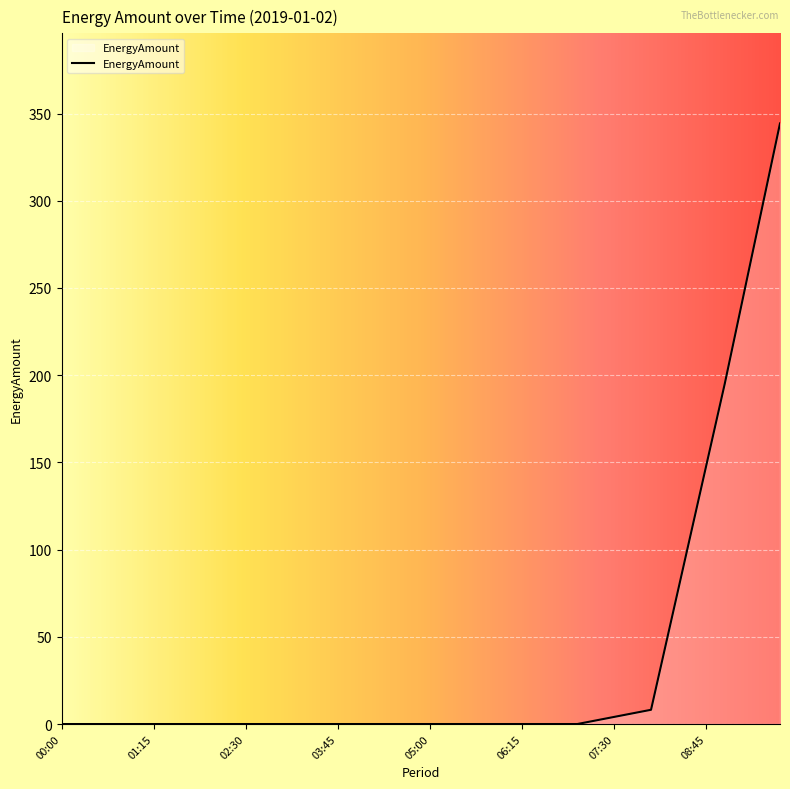

What is the difference between the maximum and minimum values?

344.3